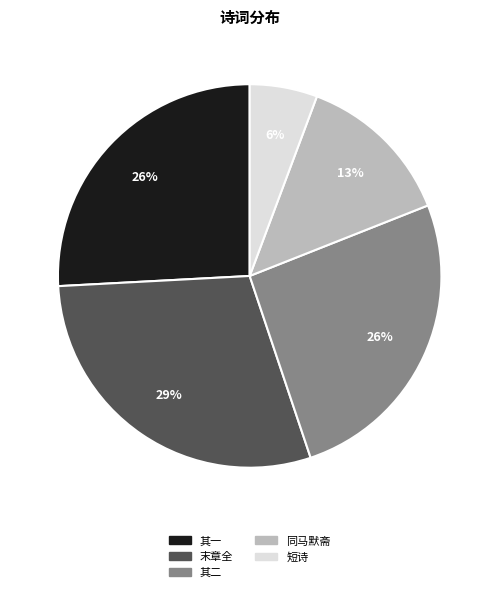

Is the sum of 短诗 and 其二 greater than half?

No